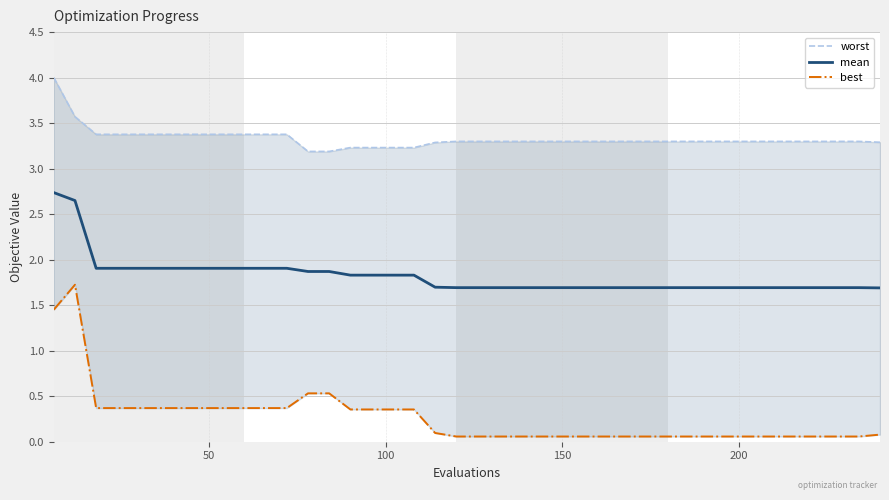

What is the lowest value of the mean series?

1.7